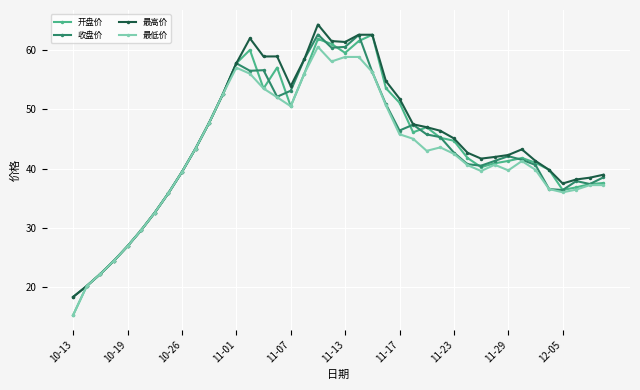

True or false: 开盘价 has more than 1 points higher than both neighbors.

True